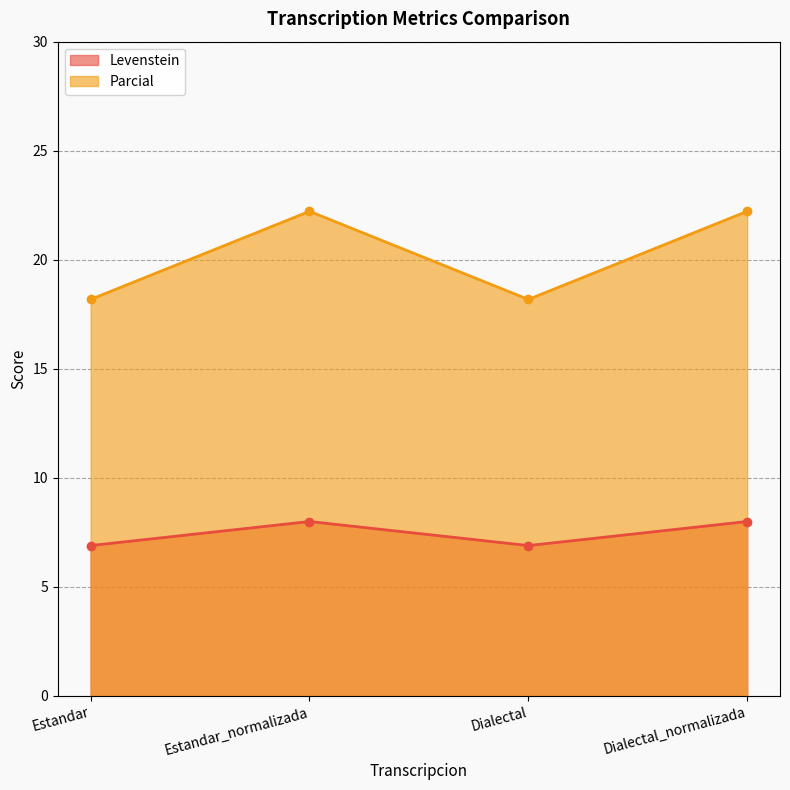

Where is the first local maximum for Levenstein?

Estandar_normalizada